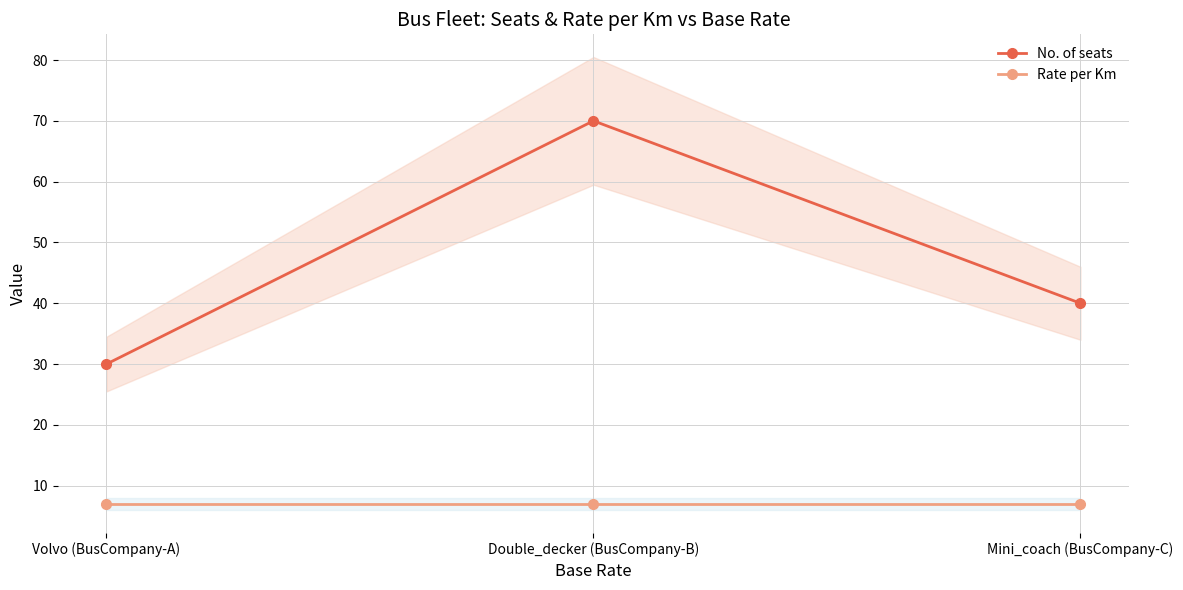

Does the chart display data point markers on the line(s)?

Yes